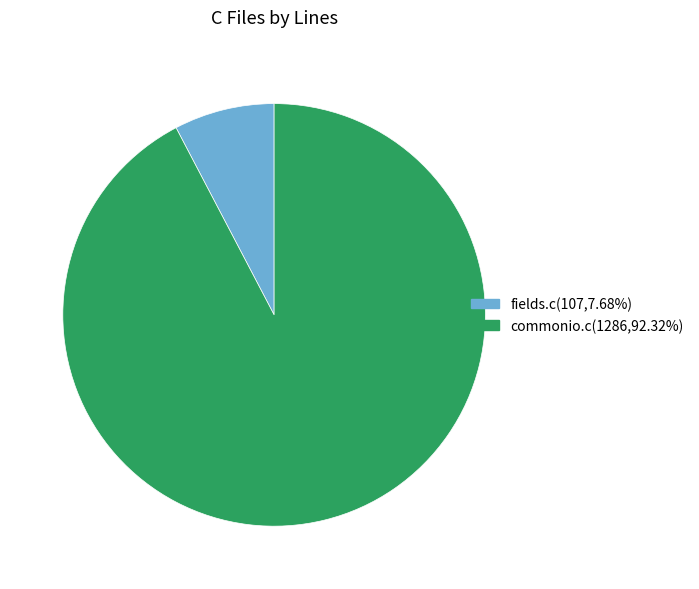

Count the number of slices in the pie.

2